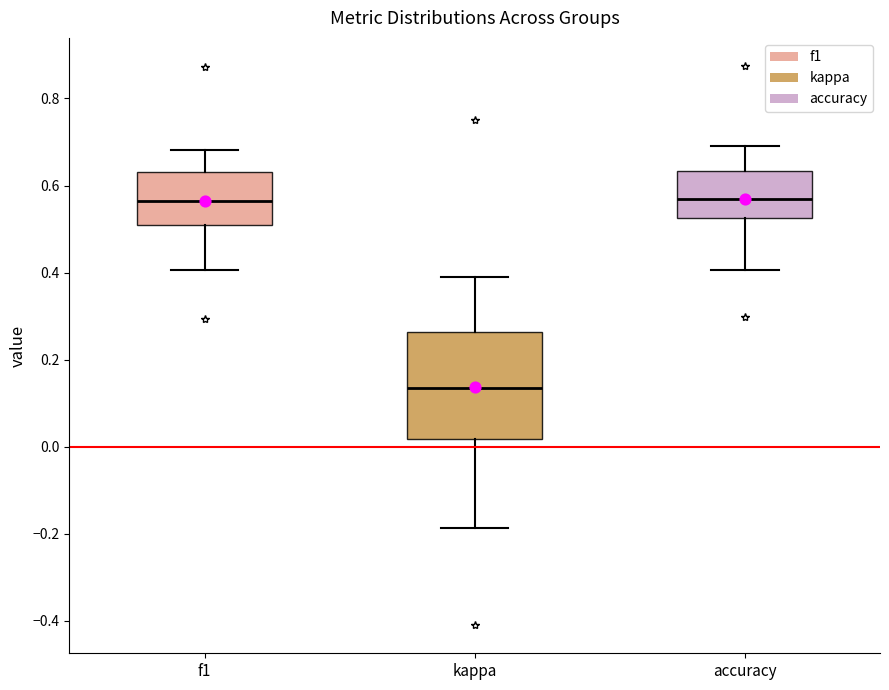

Reading left to right, read every box against the y-axis: the position of its median line, the range the box covers, and the ends of its whiskers. The values are not printed on the chart, so give them approximately, as read against the axis.

f1: median 0.56, box 0.50 to 0.64, whiskers 0.40 to 0.68
kappa: median 0.14, box 0.02 to 0.26, whiskers -0.18 to 0.40
accuracy: median 0.56, box 0.52 to 0.64, whiskers 0.40 to 0.70